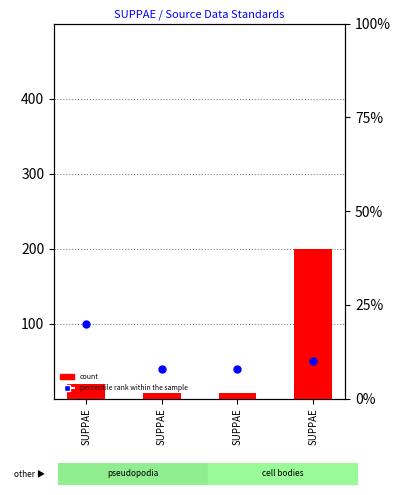

Which series contains the lowest Y value?

count